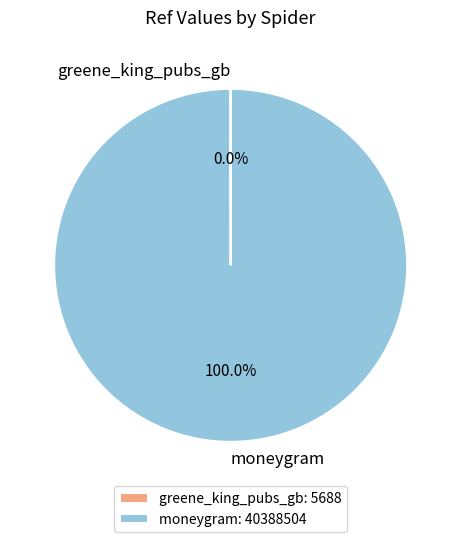

Is there any slice that represents more than half of the pie?

Yes